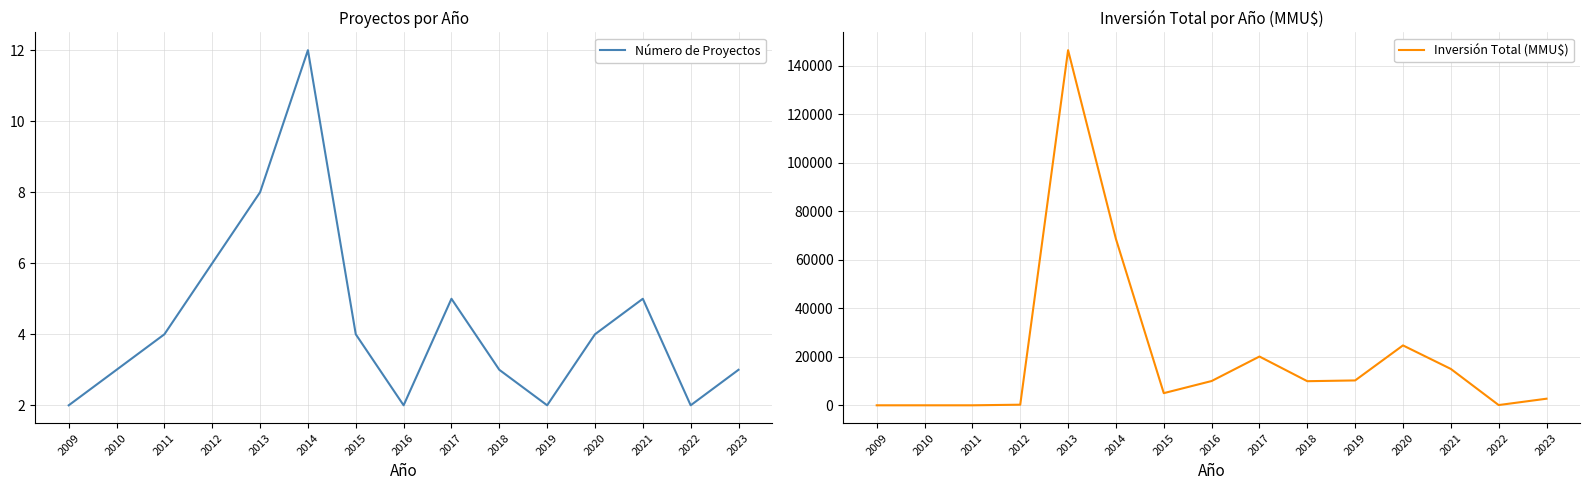

Between which two adjacent categories do Número de Proyectos and Inversión Total (MMU$) first intersect?

2011 and 2012